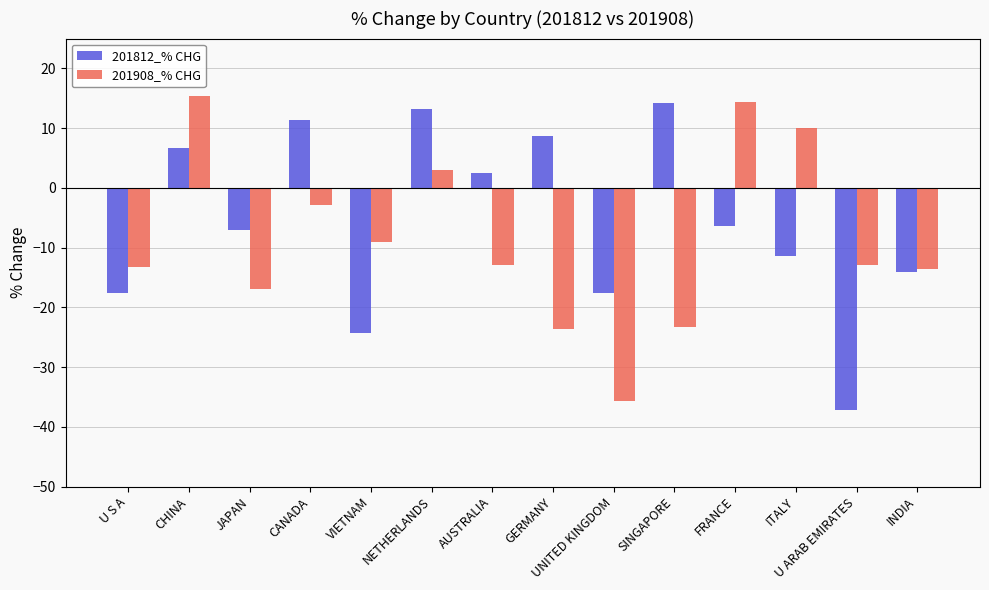

Which series has the largest total across all categories?

201812_% CHG